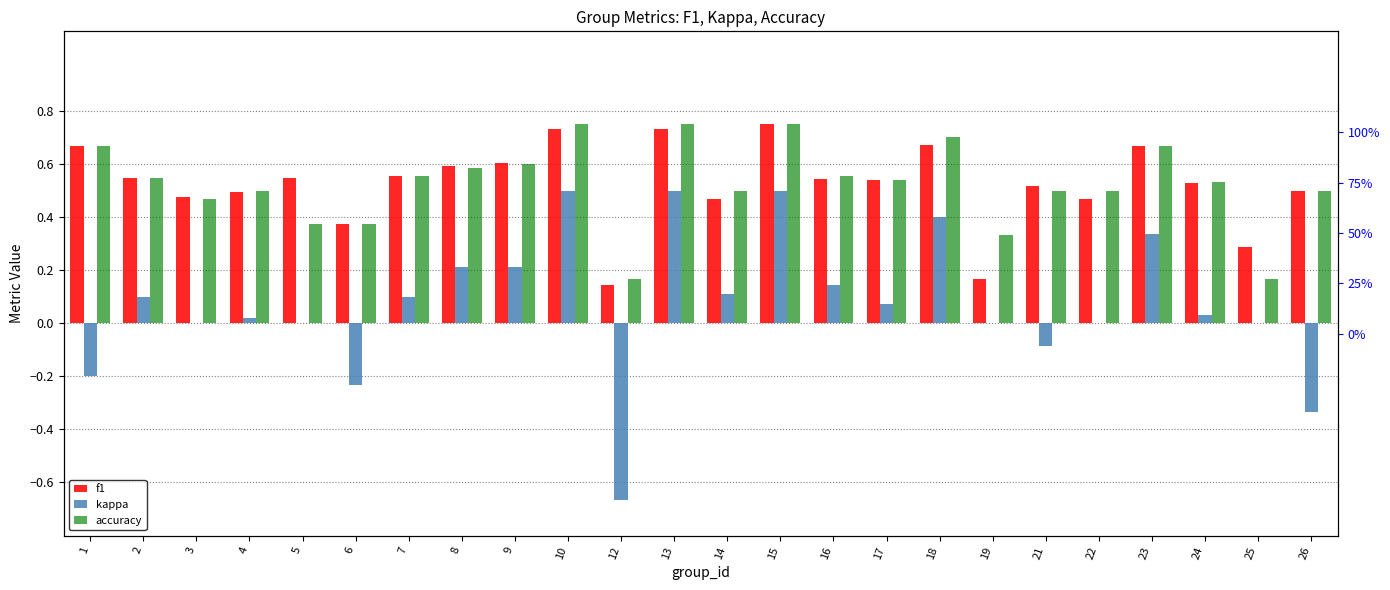

True or false: accuracy has a value of 1.2 at 10.

False